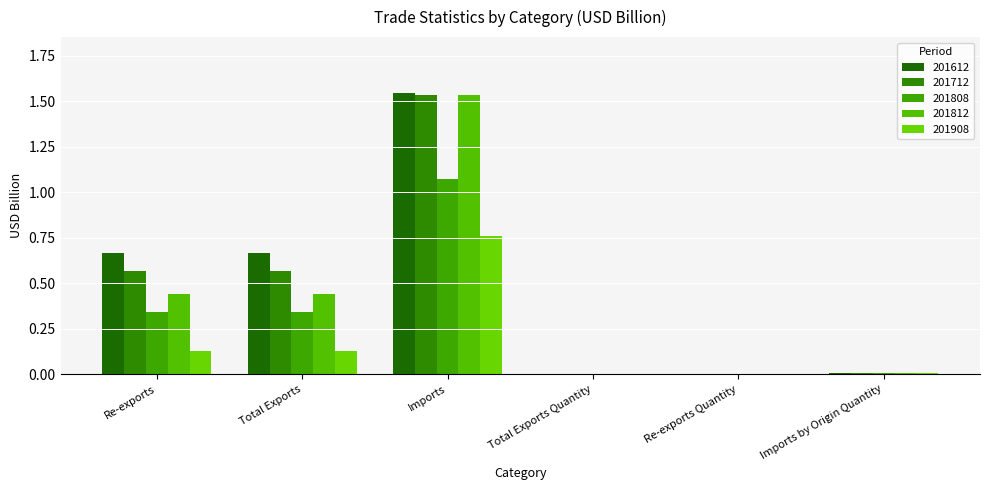

Are the bars grouped side by side (vs. stacked)?

Yes